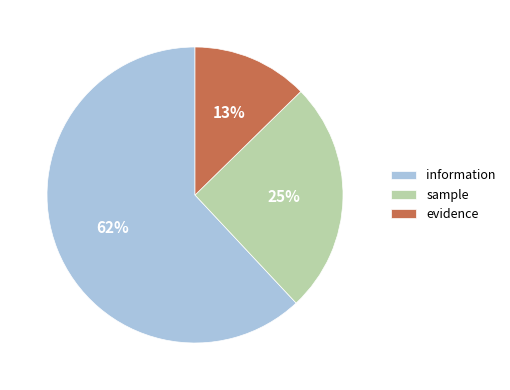

Which has a higher value, evidence or information?

information